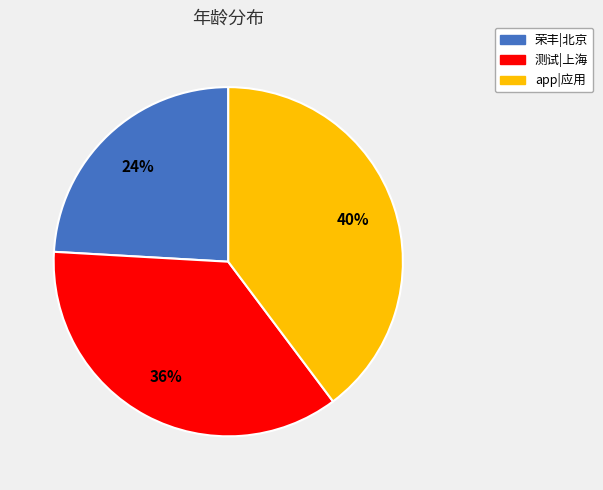

Does any single category account for the majority?

No